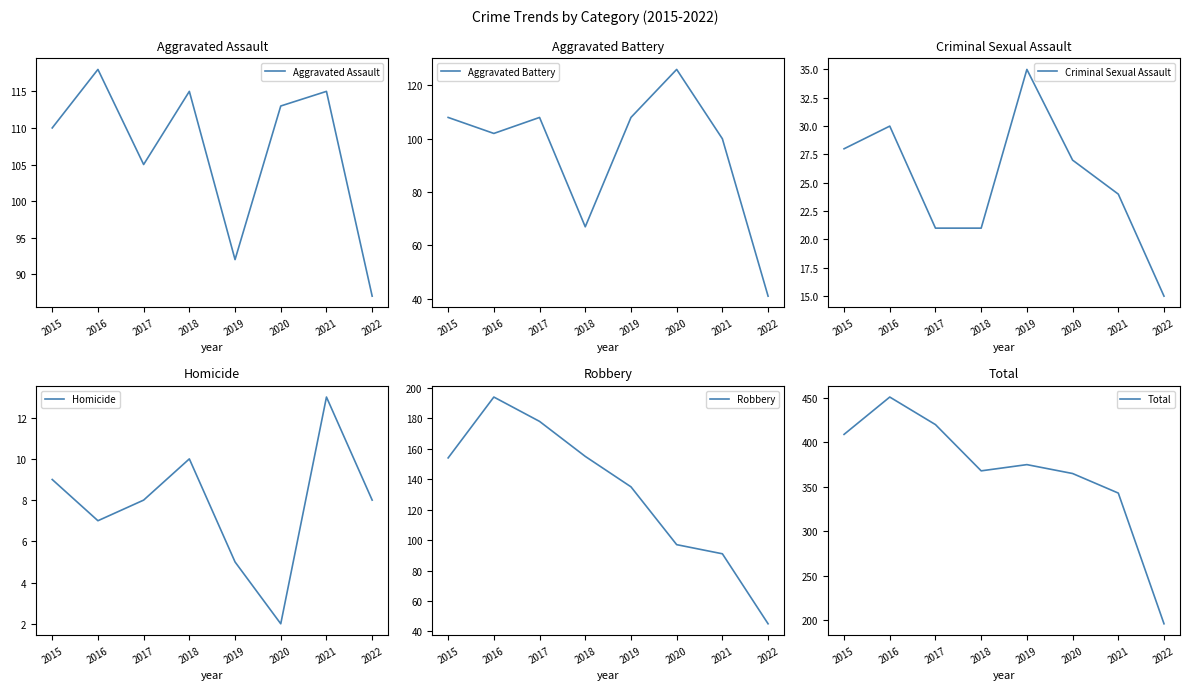

How many distinct data groups are displayed?

6